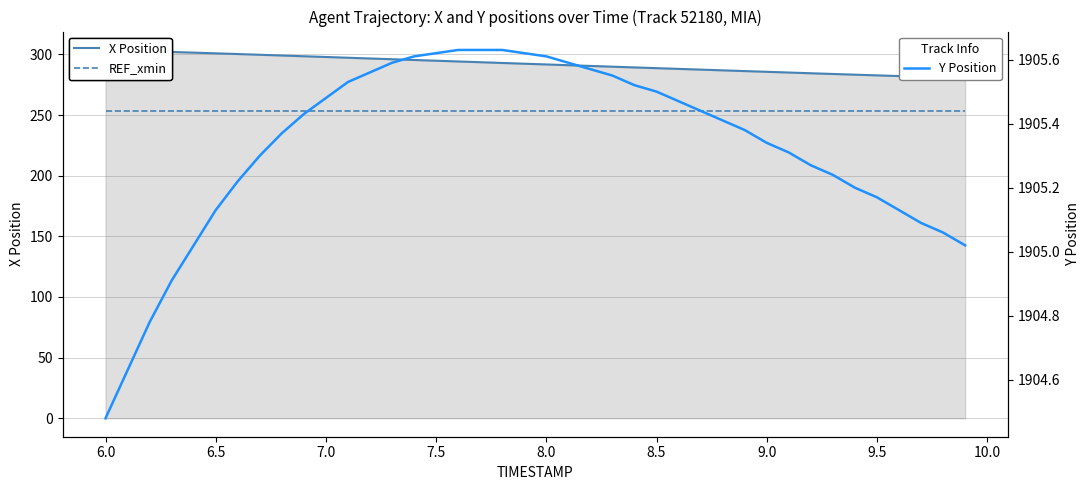

What is the difference between the maximum and second lowest values in the X Position series?

22.6